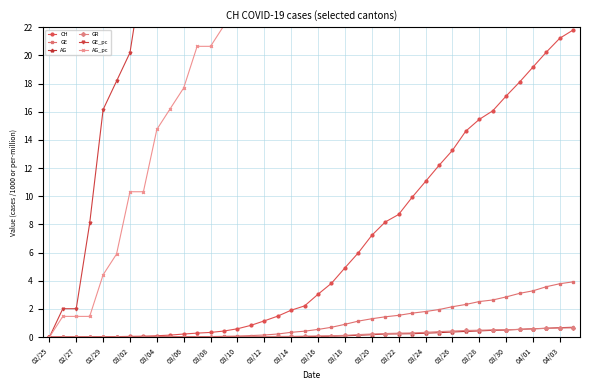

What is the difference between the maximum and minimum values in the GE series?

3.9